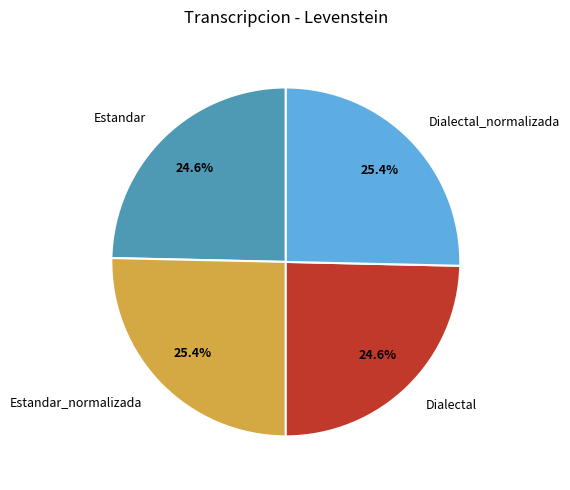

Between Estandar and Estandar_normalizada, which is larger?

Estandar_normalizada